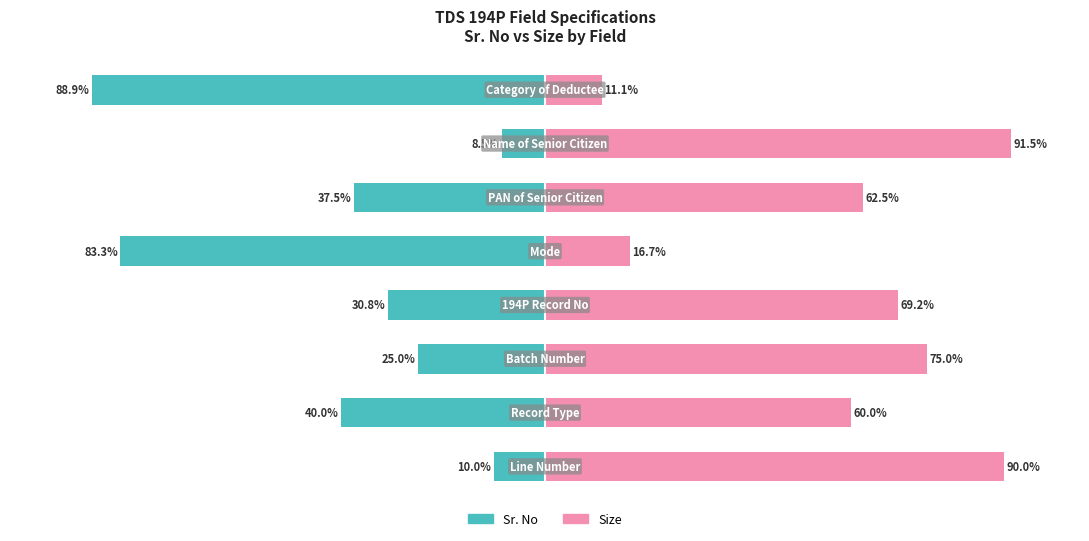

What is the difference between the second highest and minimum values in the Size (right) series?

78.9